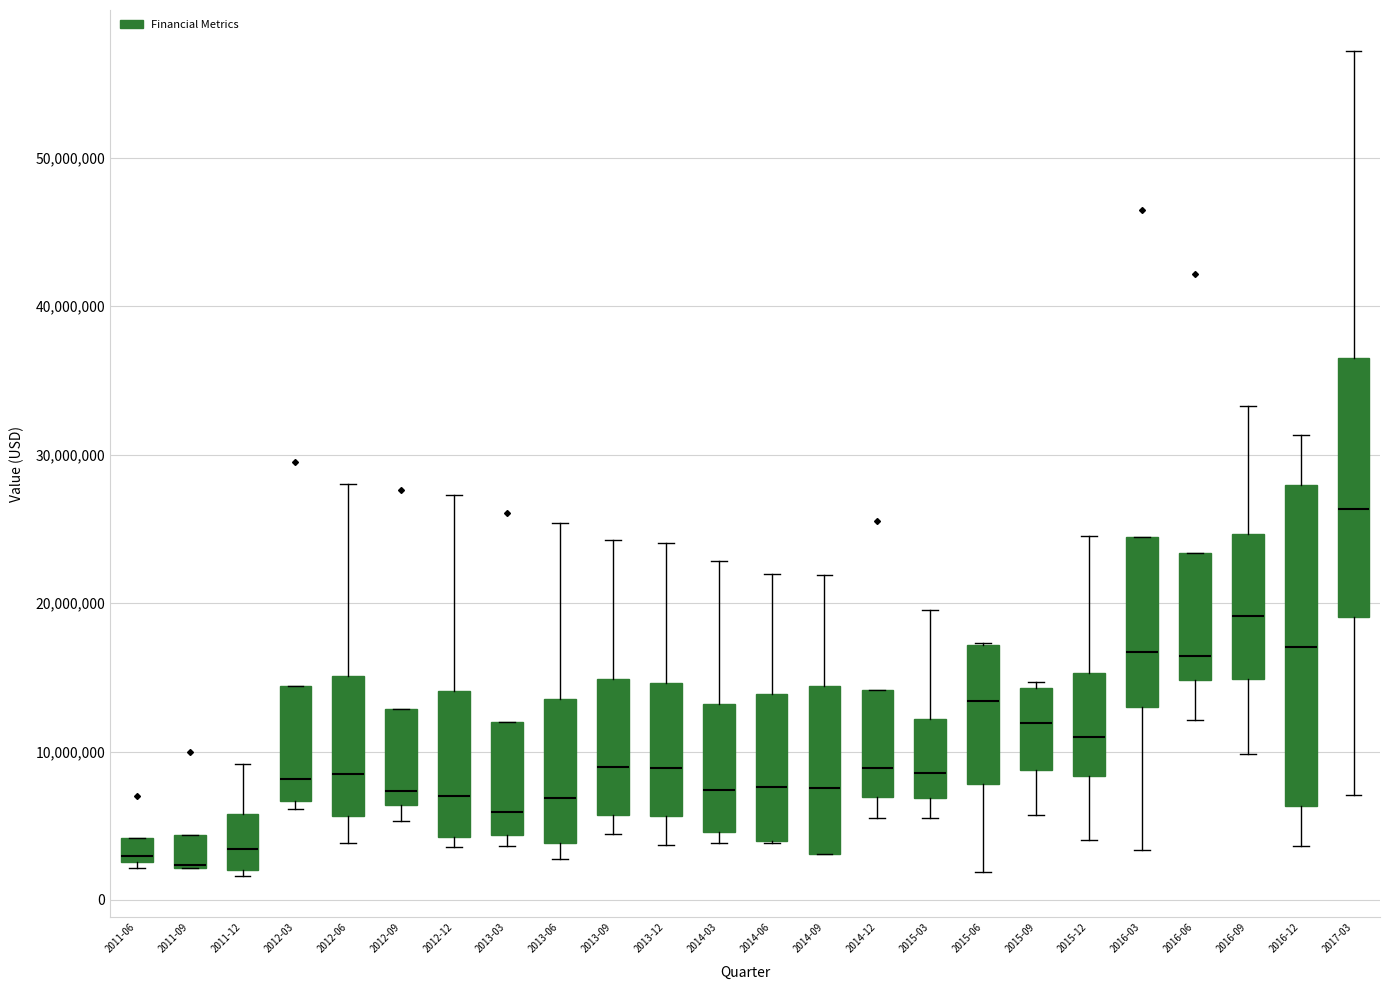

Comparing the boxes themselves (not the whiskers), which one is the tallest?

2016-12